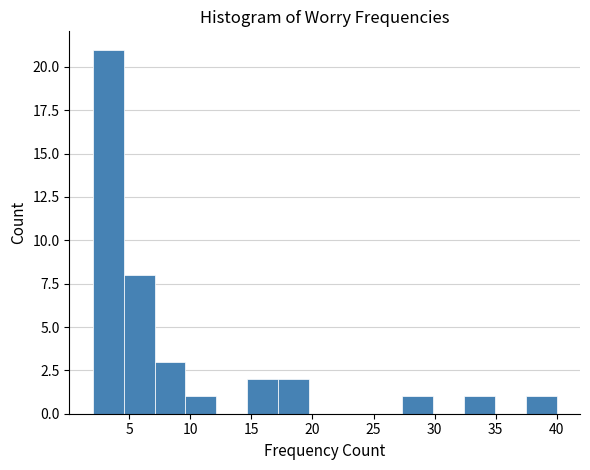

Reading left to right, list every bar in this chart as the range it spans on the x-axis followed by its height. Neither the bar edges nor the heights are printed on the chart, so give them approximately, as read against the axes.

2.0 to 4.5: 21
4.5 to 7.0: 8
7.0 to 9.5: 3
9.5 to 12.0: 1
12.0 to 14.5: 0
14.5 to 17.0: 2
17.0 to 19.5: 2
19.5 to 22.5: 0
22.5 to 25.0: 0
25.0 to 27.5: 0
27.5 to 30.0: 1
30.0 to 32.5: 0
32.5 to 35.0: 1
35.0 to 37.5: 0
37.5 to 40.0: 1